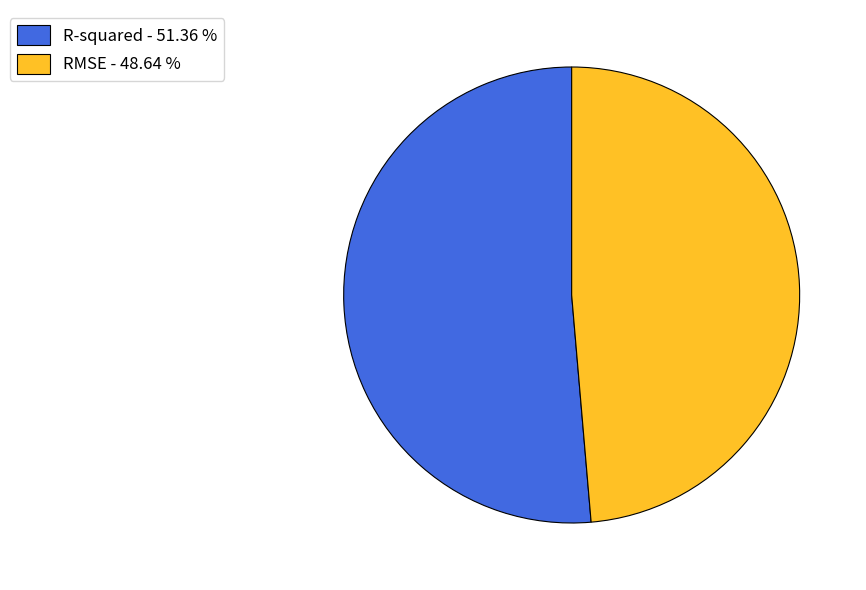

Is there any slice that represents more than half of the pie?

Yes